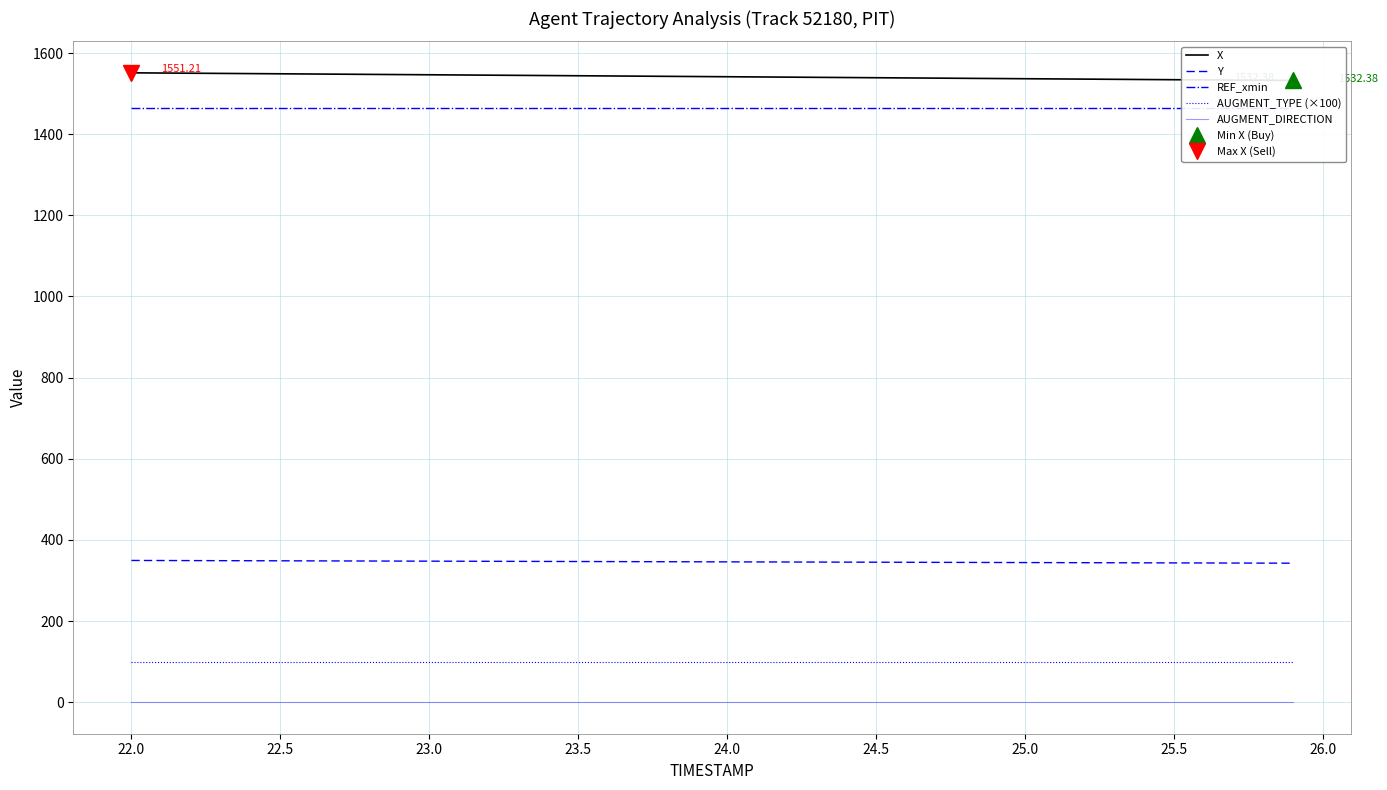

How many categories are shown in the chart?

40